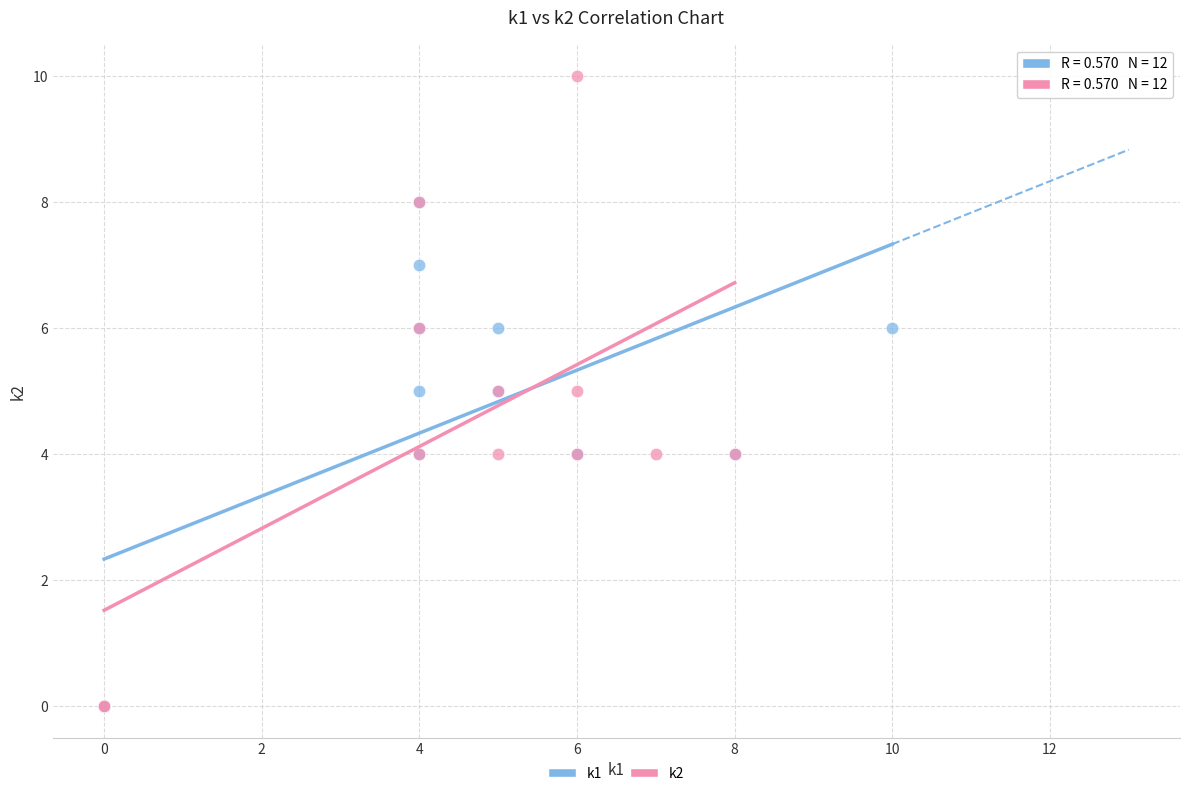

Which series has the largest Y range (max minus min)?

k2